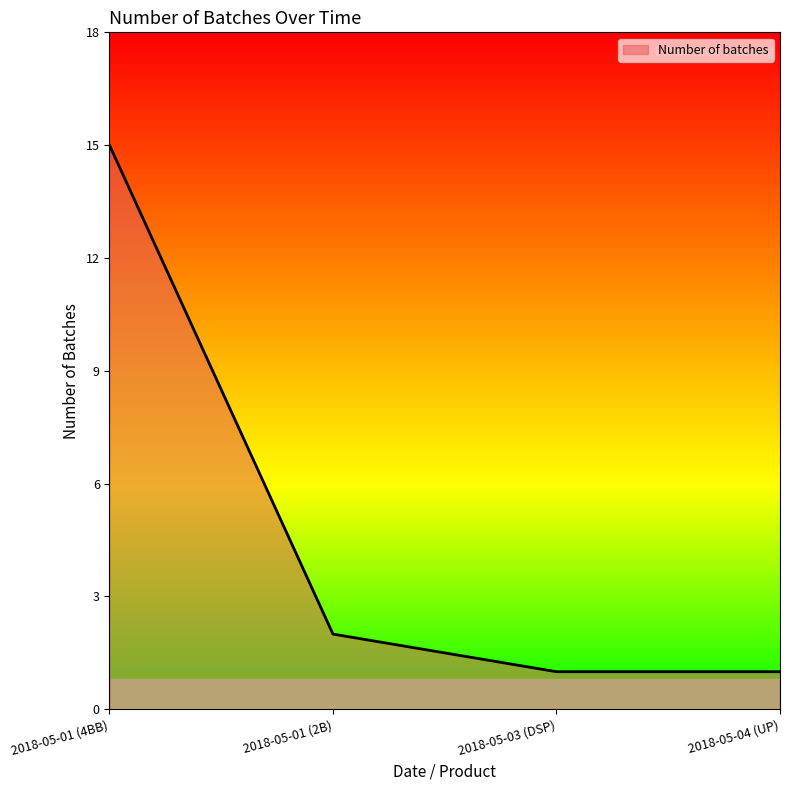

The chart shows a value of 15 at 2018-05-01 (4BB). True or false?

True